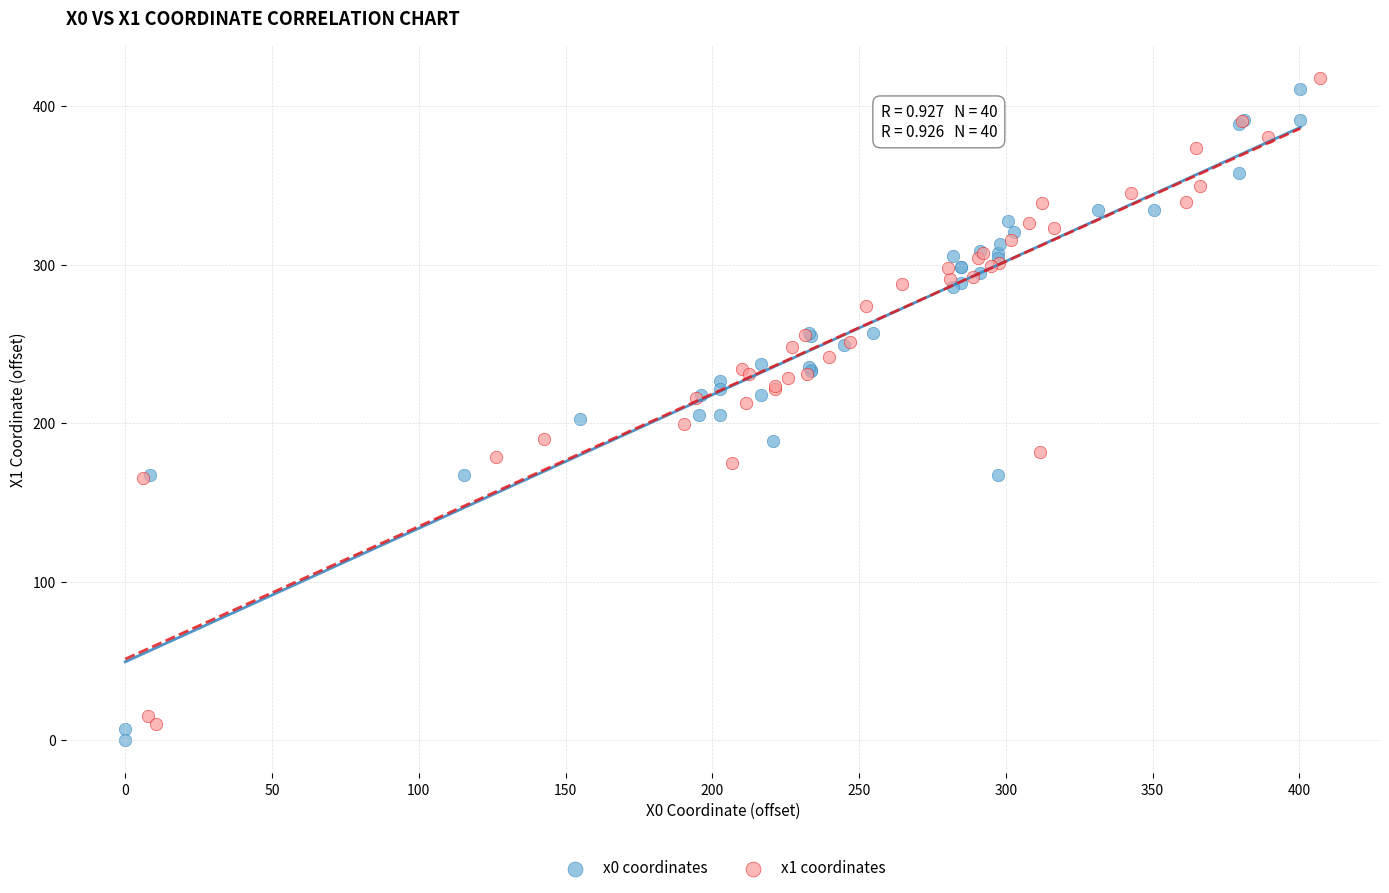

Which series has the widest spread of Y values?

x0 coordinates